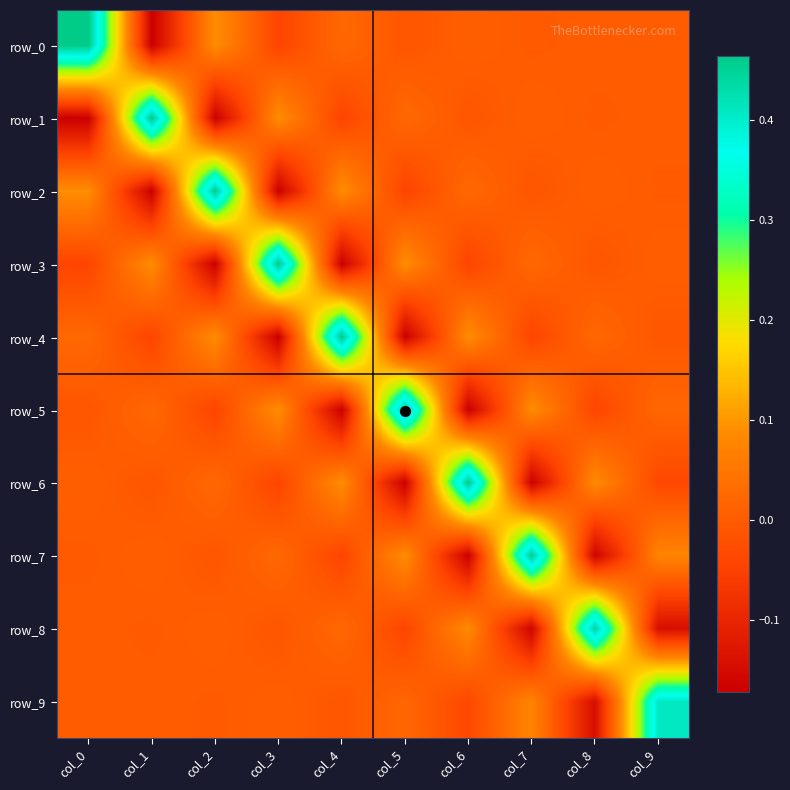

Which category has the highest value across all series?

col_0